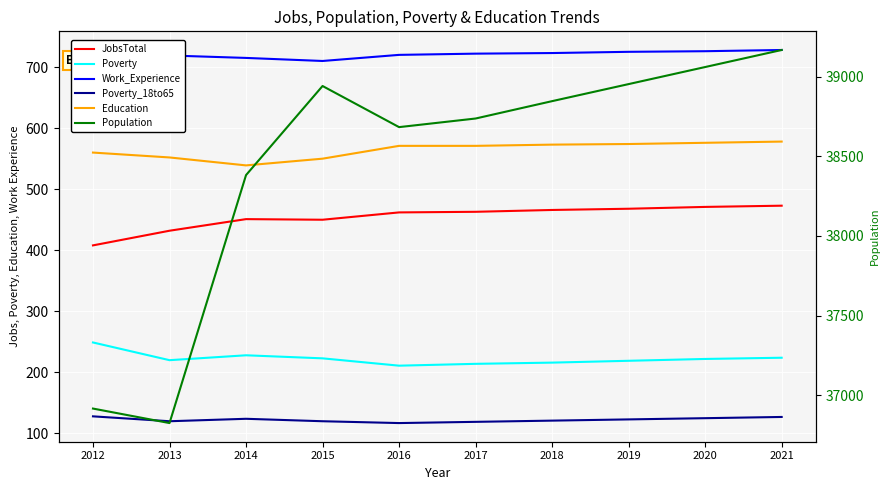

Which series has the largest total across all categories?

Population